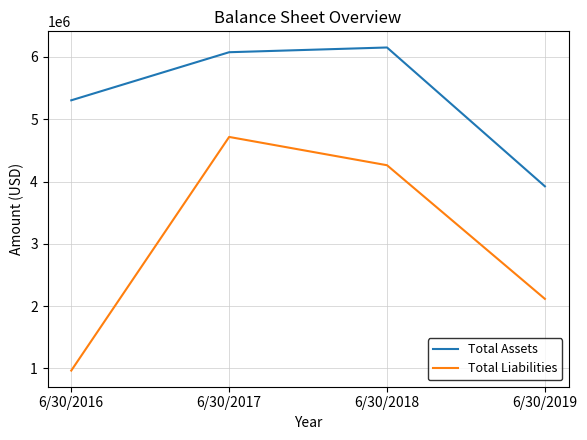

Which series changed the most between 6/30/2017 and 6/30/2019?

Total Liabilities